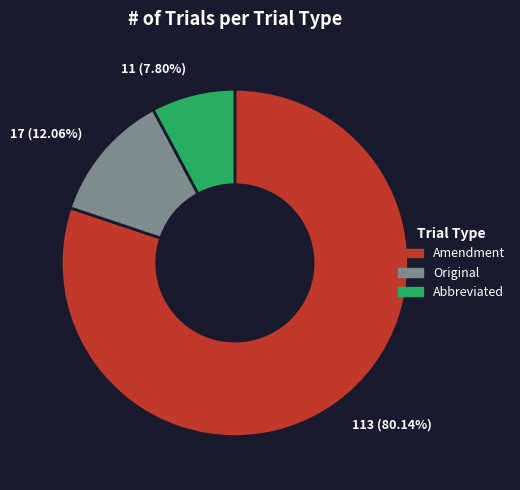

What is the largest slice in the pie chart?

Amendment